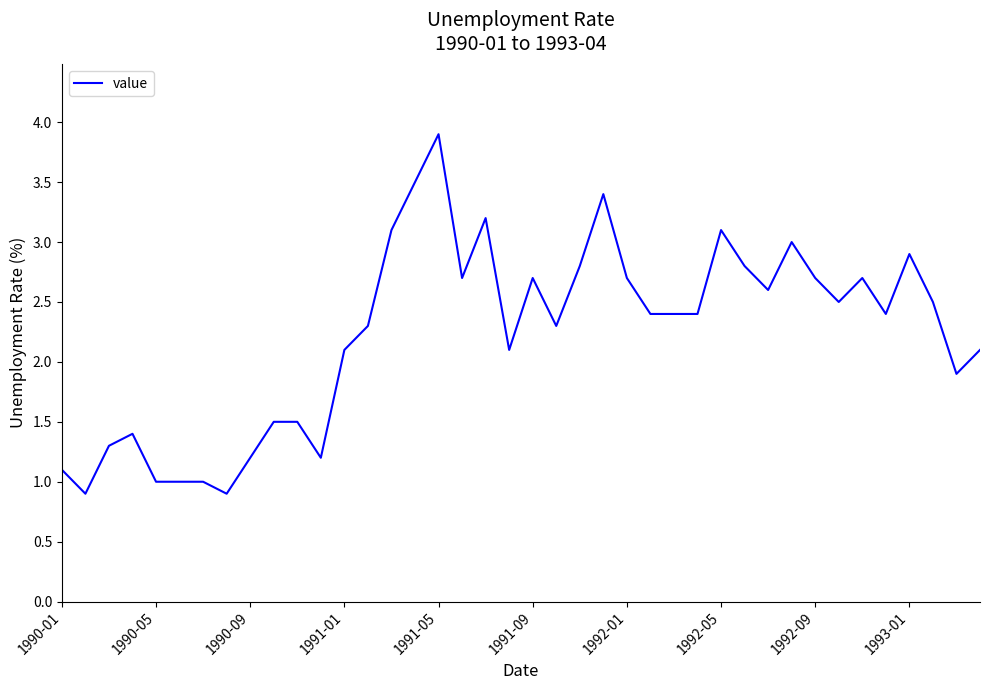

What is the difference between the maximum and minimum values?

3.0